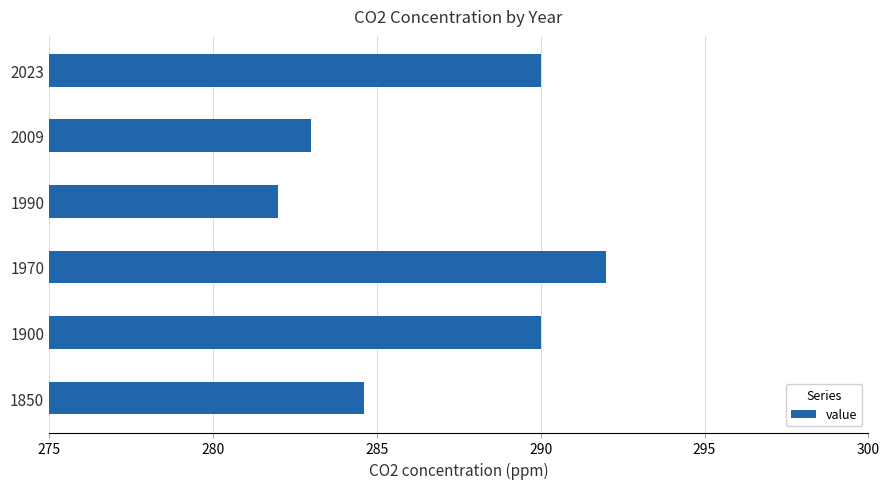

Count the number of data series in this chart.

1